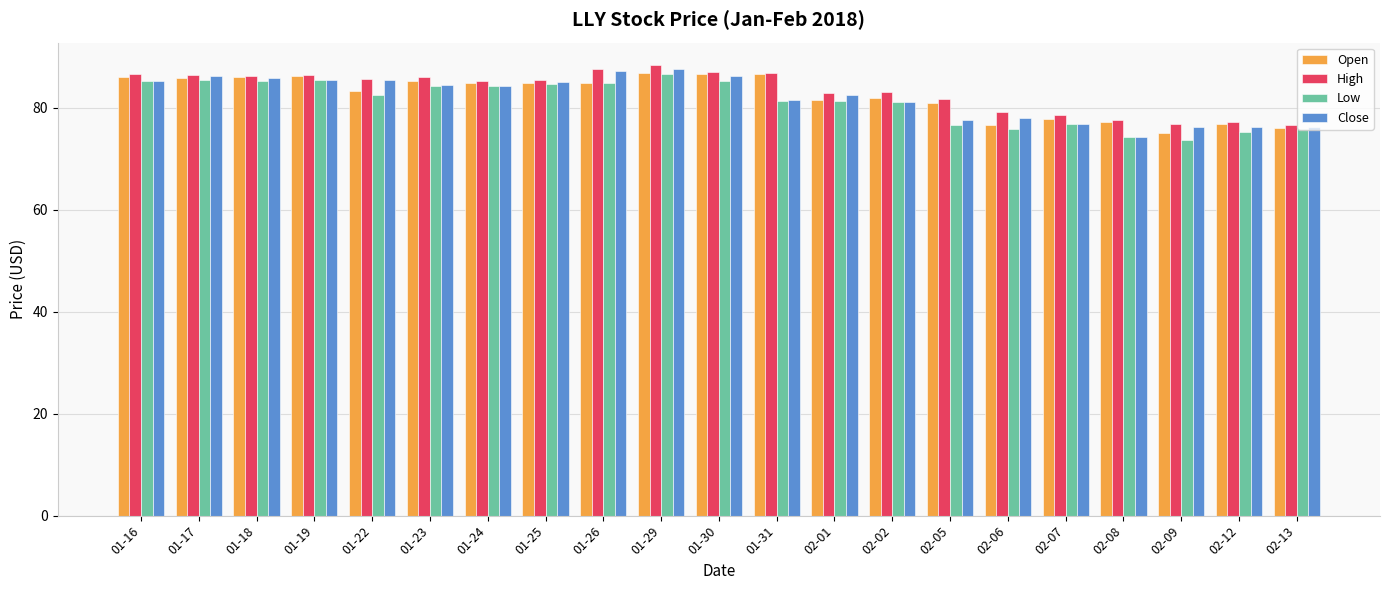

The Close series shows 81.4 at 01-31. True or false?

True